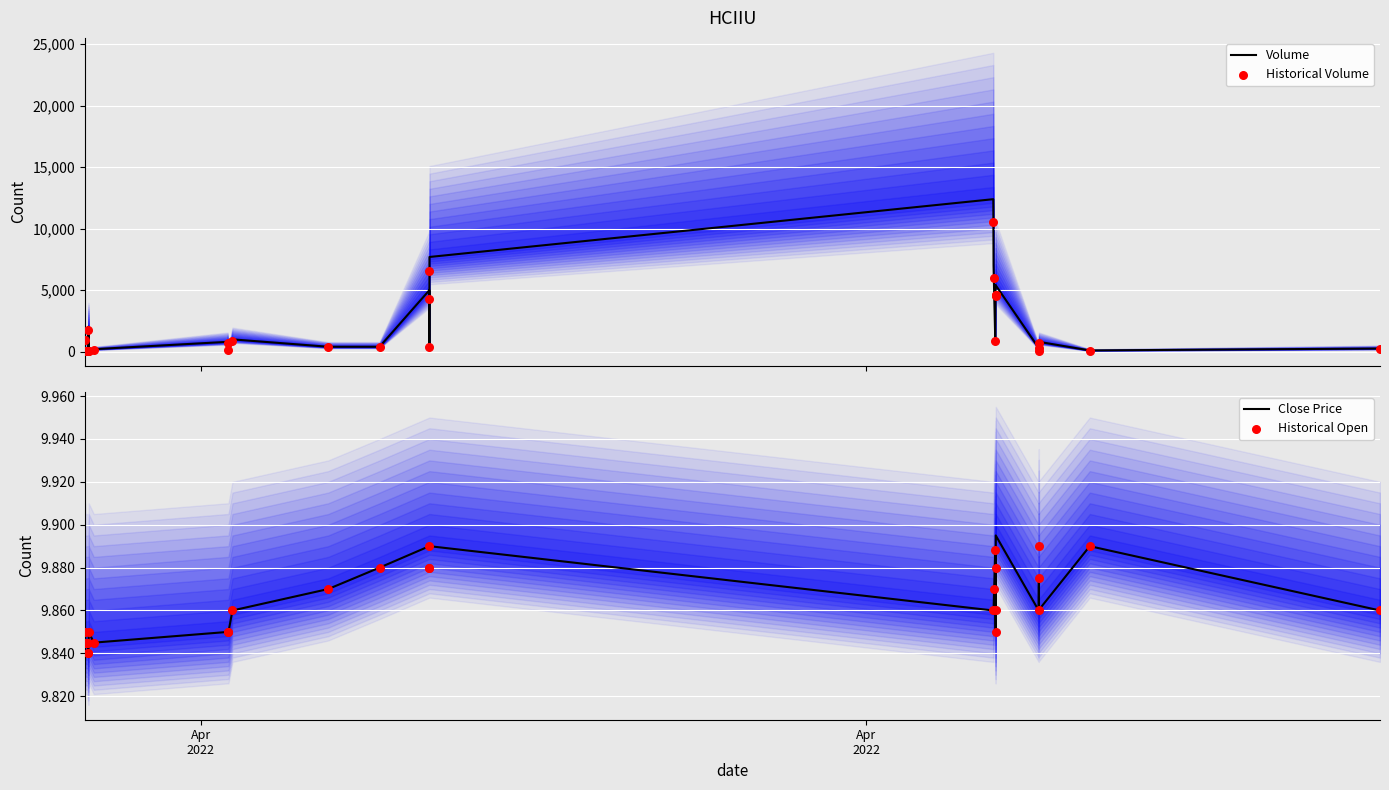

What is the highest value of the Volume series?

12396